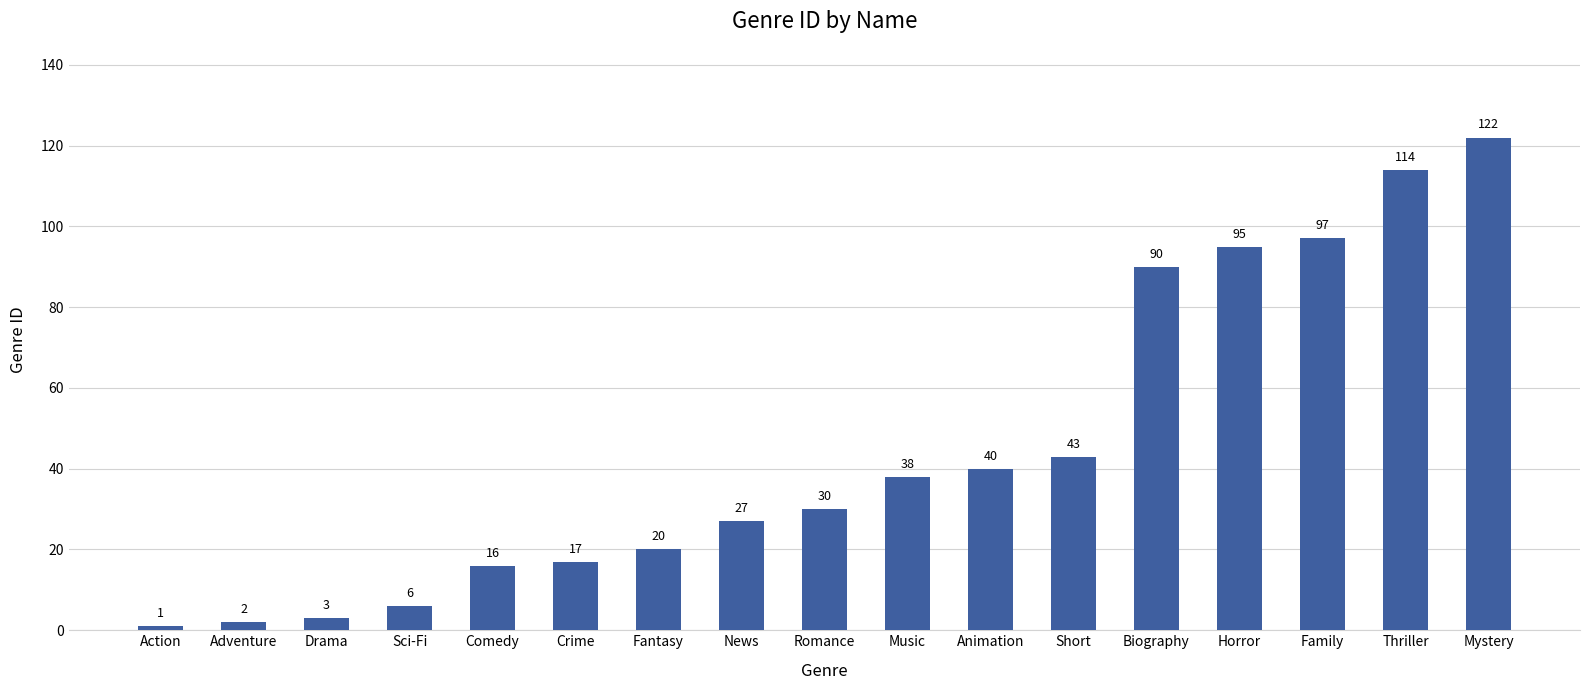

How many distinct data groups are displayed?

1